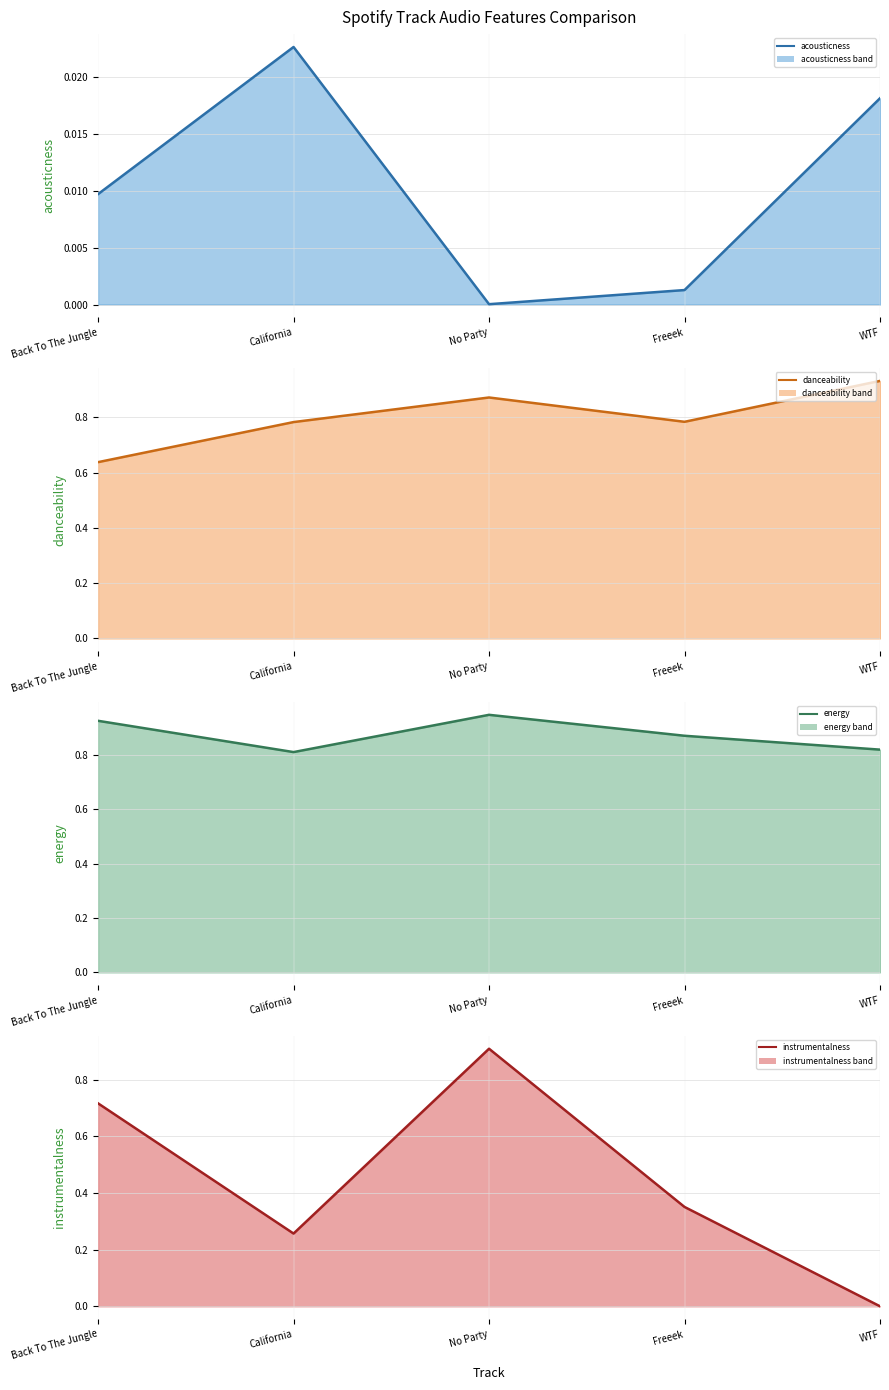

Is it true that instrumentalness line equals 0.3 at California?

True